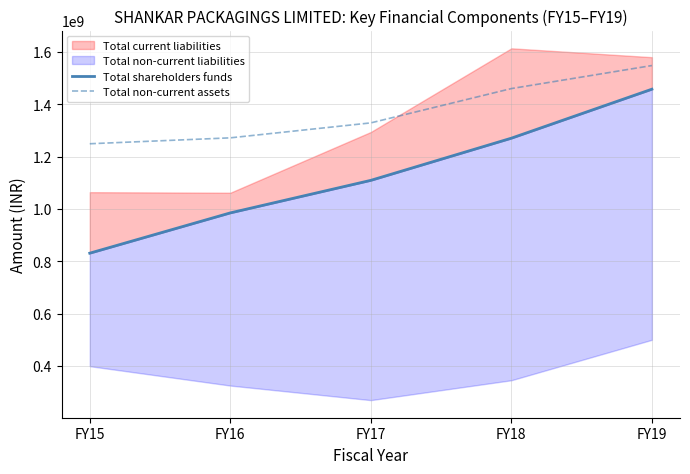

At which label is Total shareholders funds closest to 1144377841?

FY17